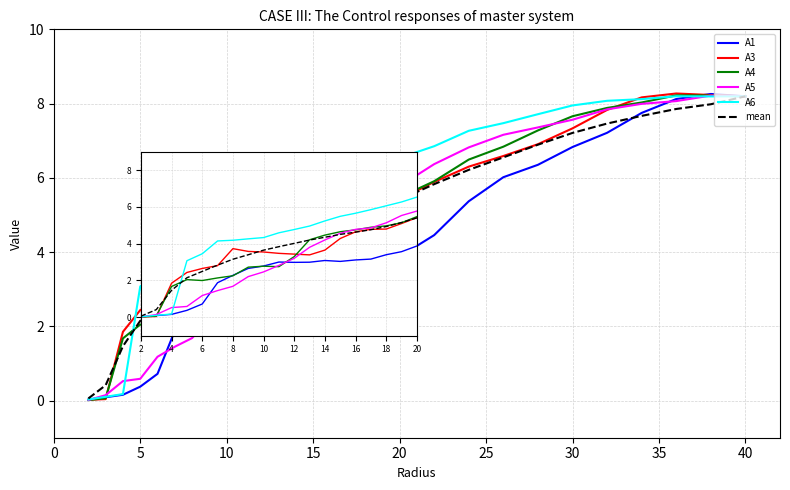

Which series has the largest total across all categories?

A6